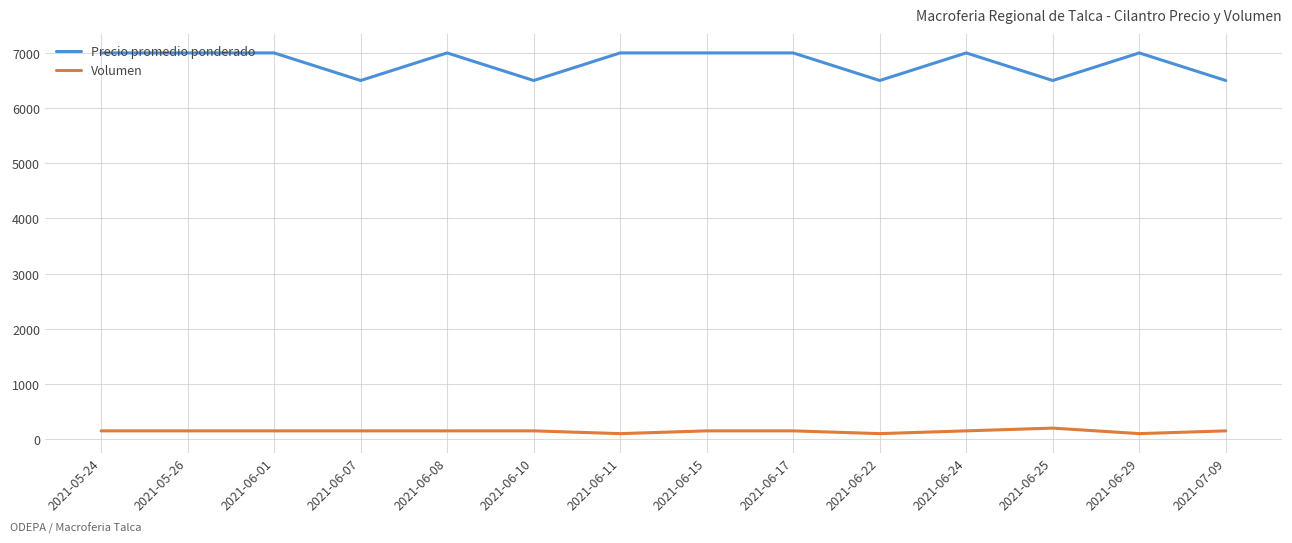

What position from the left is 2021-06-08?

5